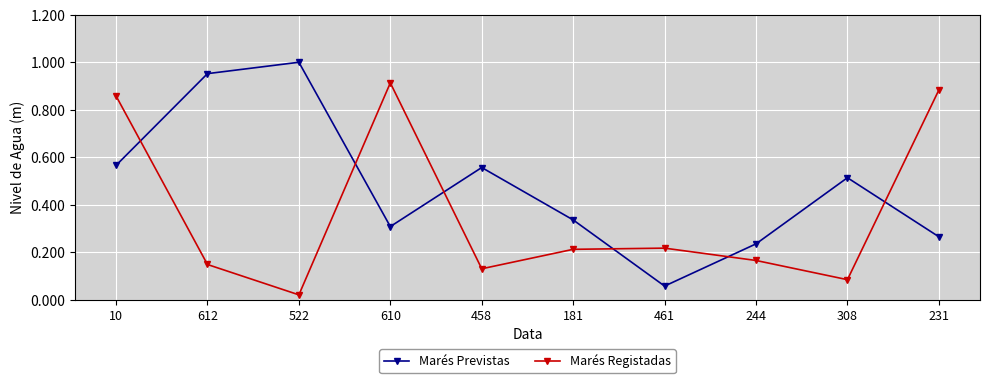

What is the label of the 5th point from the left?

458